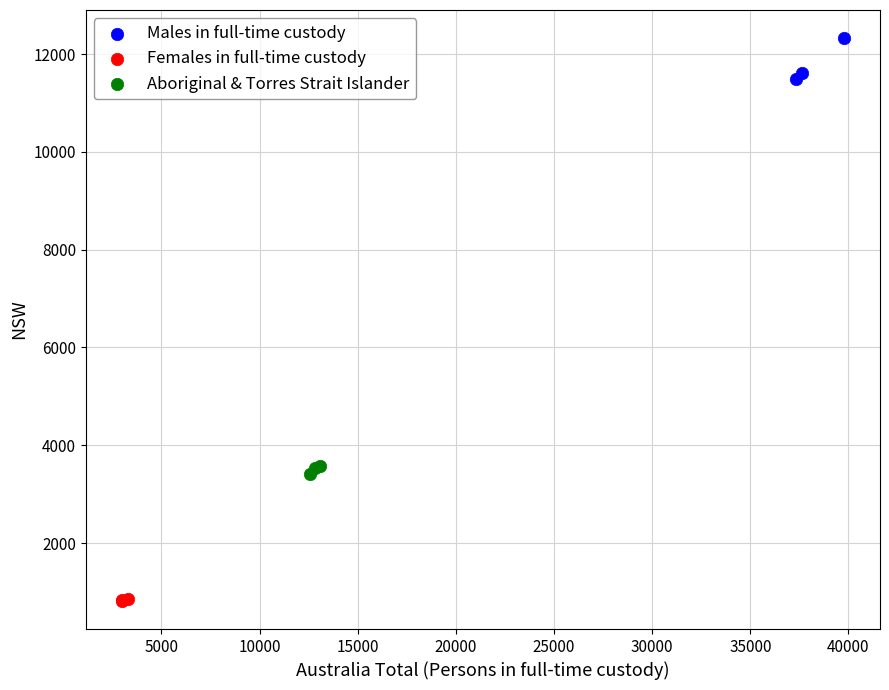

What are all the series names shown in the legend?

Males in full-time custody, Females in full-time custody, Aboriginal & Torres Strait Islander